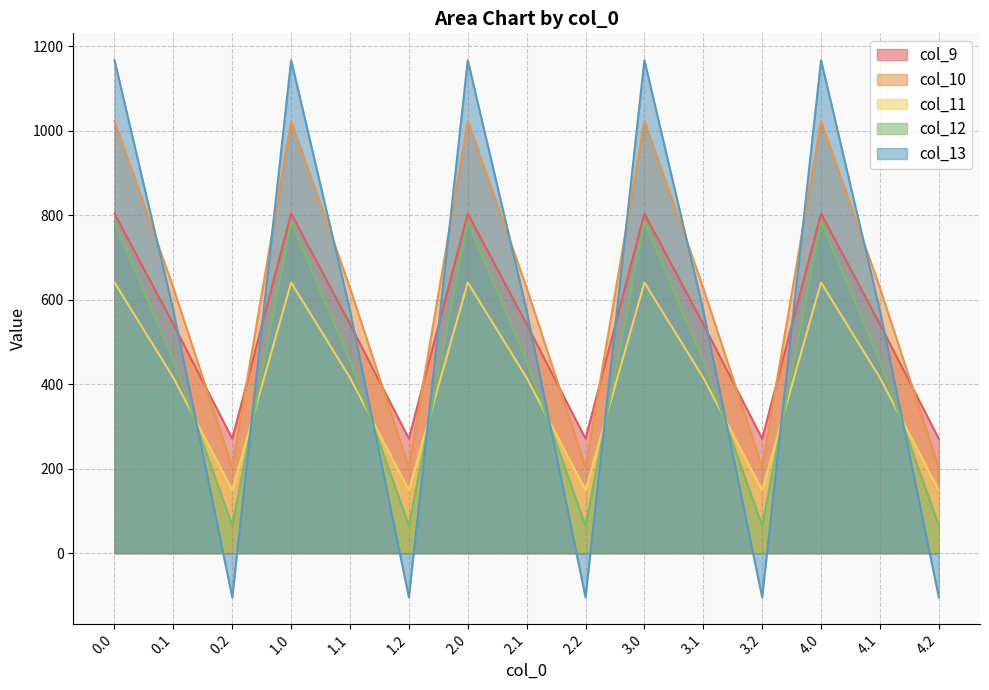

Reading left to right, list all the values displayed in this chart.

col_9: 0.0=804.0	0.1=542.1	0.2=271.1	1.0=804.0	1.1=542.1	1.2=271.1	2.0=804.0	2.1=542.1	2.2=271.1	3.0=804.0	3.1=542.1	3.2=271.1	4.0=804.0	4.1=542.1	4.2=271.1
col_10: 0.0=1023.2	0.1=628.1	0.2=202.5	1.0=1023.2	1.1=628.1	1.2=202.5	2.0=1023.2	2.1=628.1	2.2=202.5	3.0=1023.2	3.1=628.1	3.2=202.5	4.0=1023.2	4.1=628.1	4.2=202.5
col_11: 0.0=640.9	0.1=415.4	0.2=149.1	1.0=640.9	1.1=415.4	1.2=149.1	2.0=640.9	2.1=415.4	2.2=149.1	3.0=640.9	3.1=415.4	3.2=149.1	4.0=640.9	4.1=415.4	4.2=149.1
col_12: 0.0=784.4	0.1=456.1	0.2=65.2	1.0=784.4	1.1=456.1	1.2=65.2	2.0=784.4	2.1=456.1	2.2=65.2	3.0=784.4	3.1=456.1	3.2=65.2	4.0=784.4	4.1=456.1	4.2=65.2
col_13: 0.0=1167.2	0.1=574.0	0.2=-104.4	1.0=1167.2	1.1=574.0	1.2=-104.4	2.0=1167.2	2.1=574.0	2.2=-104.4	3.0=1167.2	3.1=574.0	3.2=-104.4	4.0=1167.2	4.1=574.0	4.2=-104.4